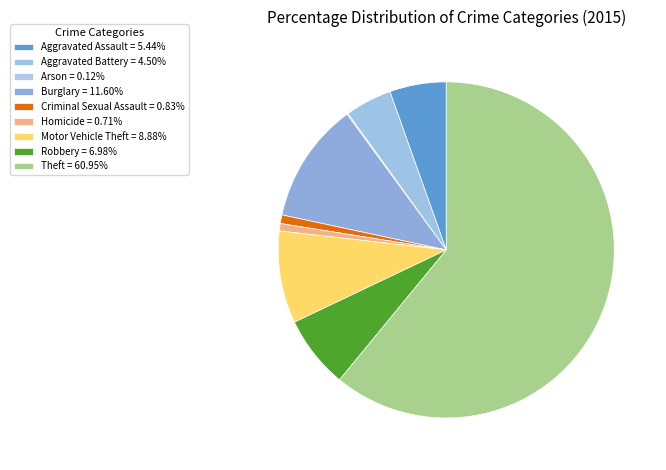

To the nearest percent, what is the average slice percentage?

11%